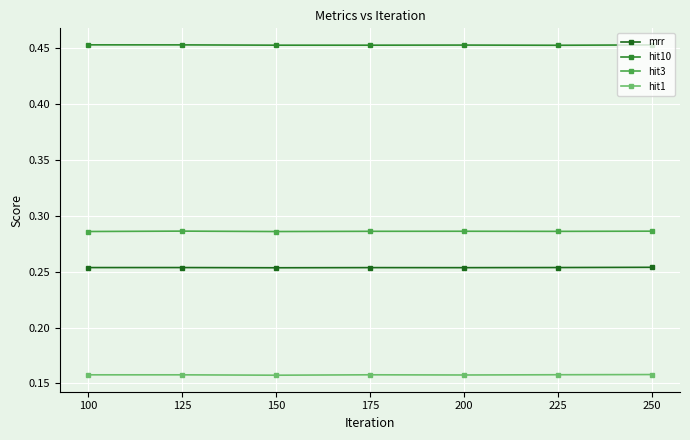

True or false: hit1 and hit10 cross at least once.

False